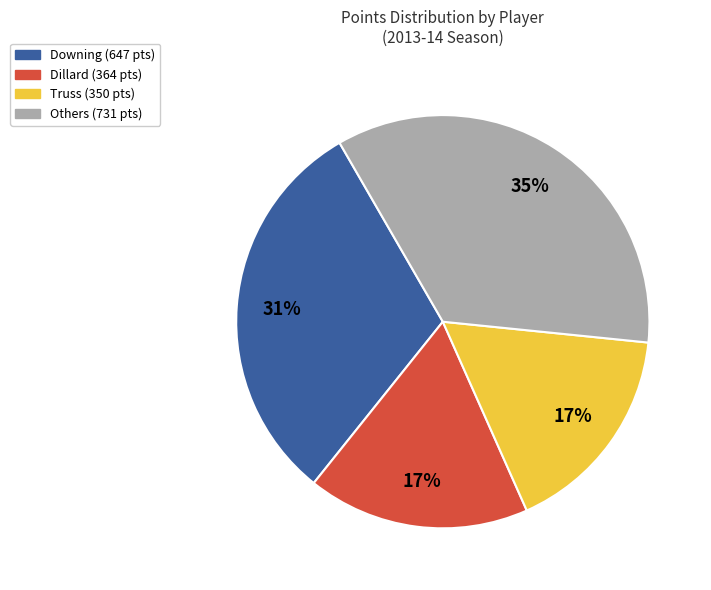

Is there a majority slice in this chart?

No